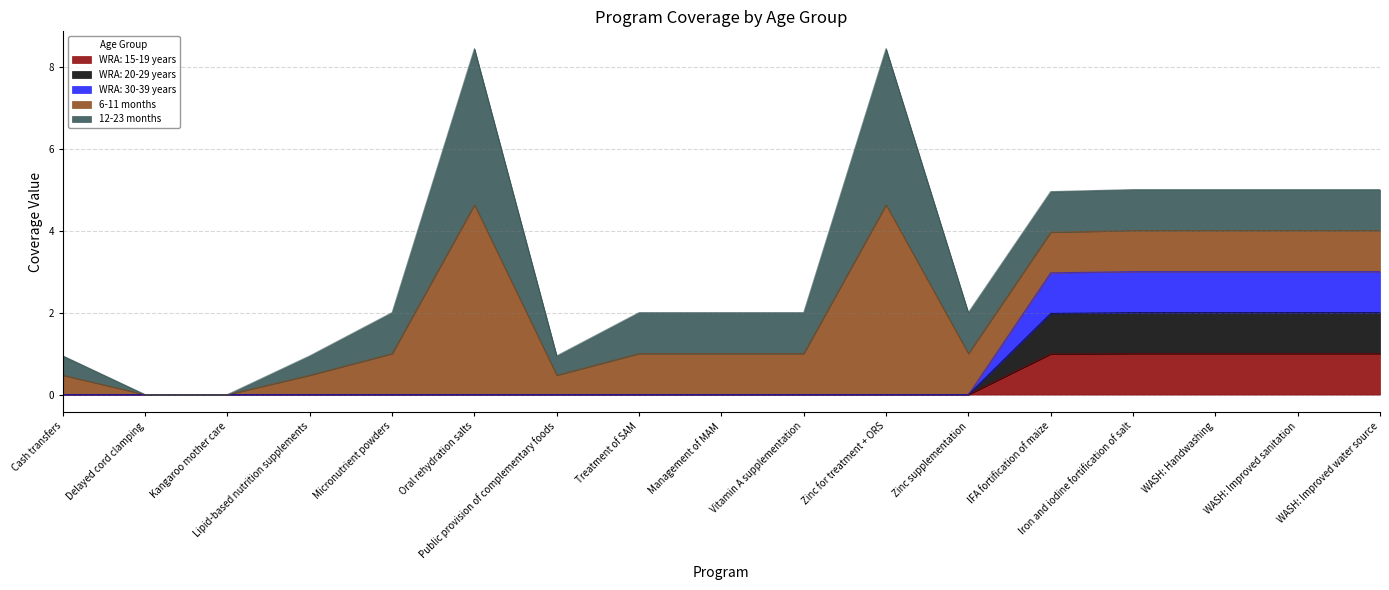

How many values in the WRA: 30-39 years series exceed 0?

5